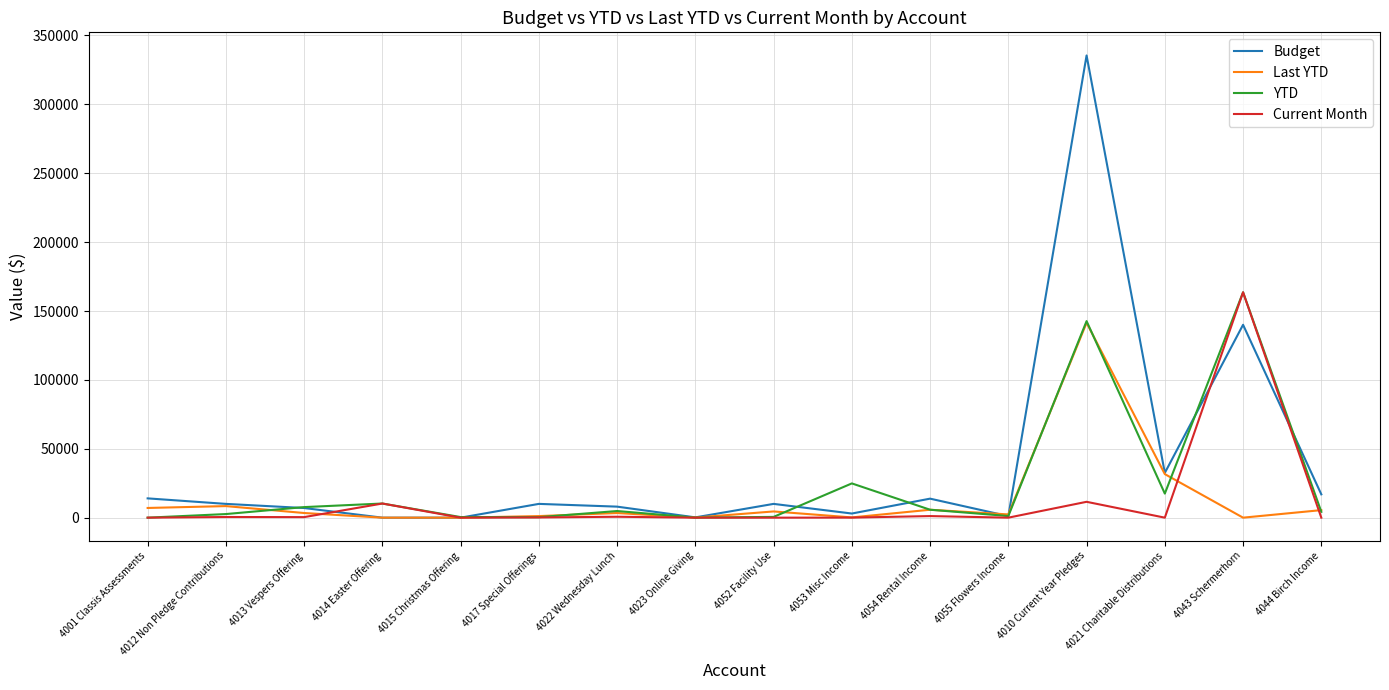

At which category is the sum across all series the highest?

4010 Current Year Pledges